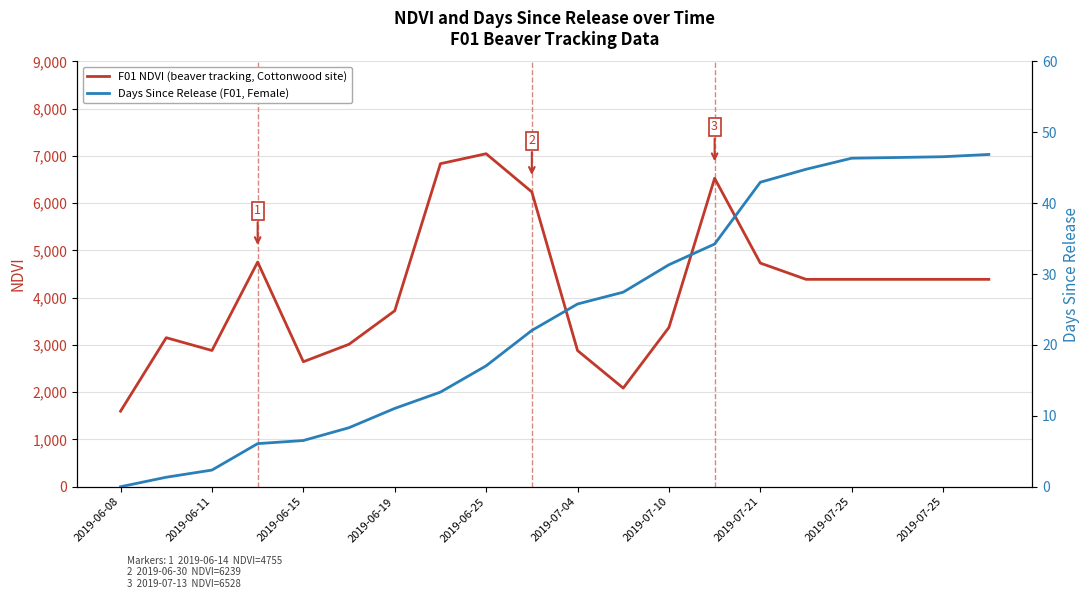

What are all the series names shown in the legend?

NDVI, DaysSinceRel